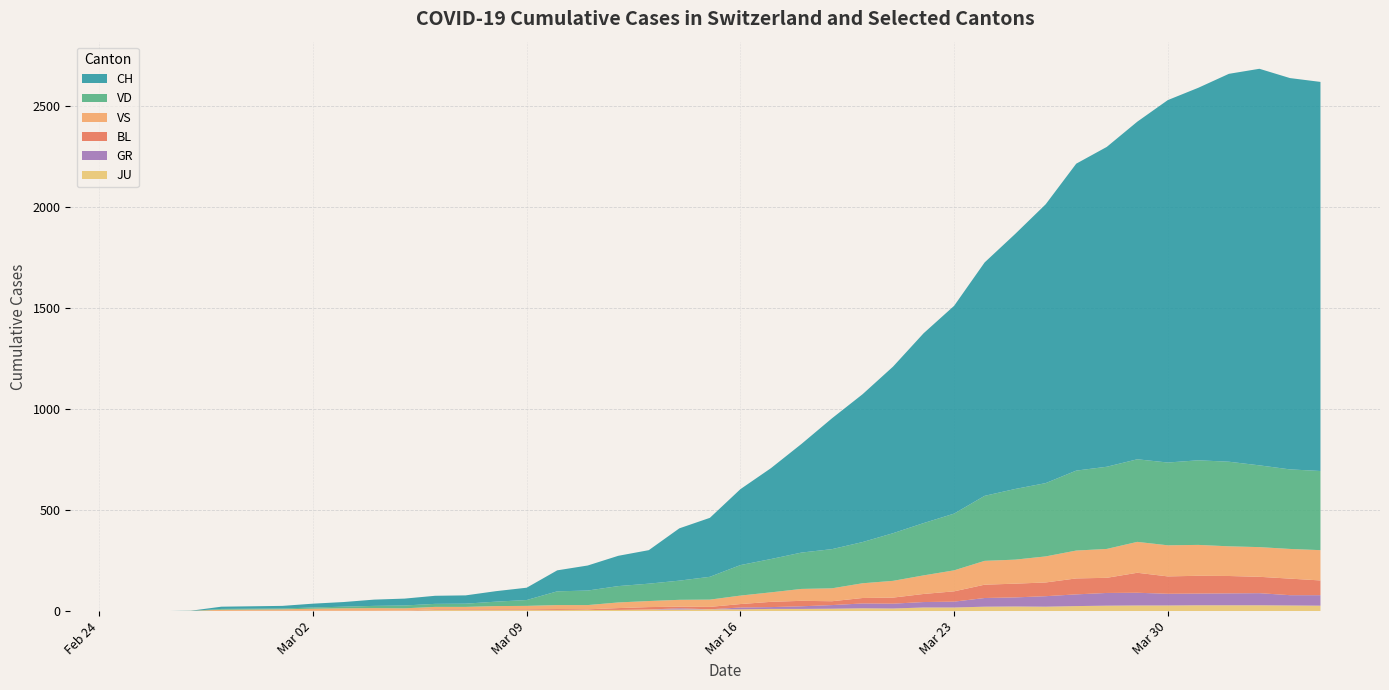

Reading left to right, transcribe all the data shown in this chart.

CH: 0=0	1=0	2=1	3=11	4=12	5=13	6=19	7=23	8=31	9=34	10=40	11=41	12=52	13=61	14=104	15=124	16=150	17=166	18=259	19=292	20=376	21=450	22=538	23=648	24=732	25=825	26=940	27=1029	28=1156	29=1263	30=1381	31=1520	32=1584	33=1672	34=1795	35=1845	36=1921	37=1964	38=1938	39=1927
VD: 0=0	1=0	2=0	3=4	4=4	5=4	6=6	7=8	8=11	9=14	10=15	11=16	12=22	13=29	14=68	15=72	16=81	17=86	18=95	19=113	20=151	21=165	22=180	23=194	24=204	25=236	26=259	27=281	28=322	29=350	30=363	31=396	32=407	33=409	34=410	35=419	36=419	37=405	38=394	39=392
VS: 0=0	1=0	2=0	3=6	4=6	5=7	6=10	7=12	8=13	9=11	10=12	11=12	12=16	13=17	14=20	15=21	16=28	17=30	18=34	19=36	20=42	21=47	22=59	23=64	24=73	25=83	26=92	27=104	28=118	29=119	30=129	31=138	32=143	33=153	34=154	35=153	36=147	37=147	38=147	39=150
BL: 0=0	1=0	2=0	3=0	4=1	5=1	6=1	7=1	8=1	9=1	10=4	11=4	12=4	13=4	14=5	15=3	16=9	17=12	18=8	19=12	20=17	21=26	22=27	23=19	24=27	25=30	26=40	27=51	28=66	29=68	30=68	31=79	32=75	33=99	34=86	35=88	36=86	37=81	38=82	39=73
GR: 0=0	1=0	2=0	3=0	4=0	5=0	6=0	7=0	8=0	9=0	10=0	11=0	12=0	13=0	14=0	15=0	16=0	17=0	18=6	19=0	20=9	21=9	22=13	23=18	24=24	25=24	26=27	27=29	28=43	29=45	30=52	31=58	32=63	33=63	34=58	35=58	36=59	37=60	38=51	39=52
JU: 0=0	1=0	2=1	3=1	4=1	5=1	6=1	7=1	8=1	9=2	10=5	11=5	12=5	13=5	14=5	15=6	16=6	17=8	18=8	19=9	20=9	21=11	22=11	23=12	24=14	25=13	26=18	27=18	28=22	29=23	30=22	31=25	32=27	33=28	34=28	35=29	36=29	37=29	38=28	39=27